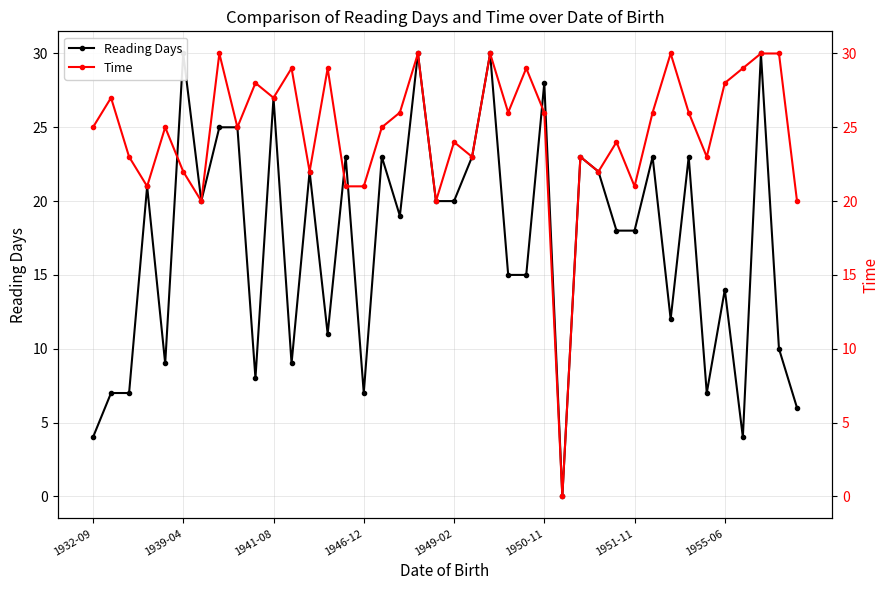

How many interior local valleys does the Time series have?

12